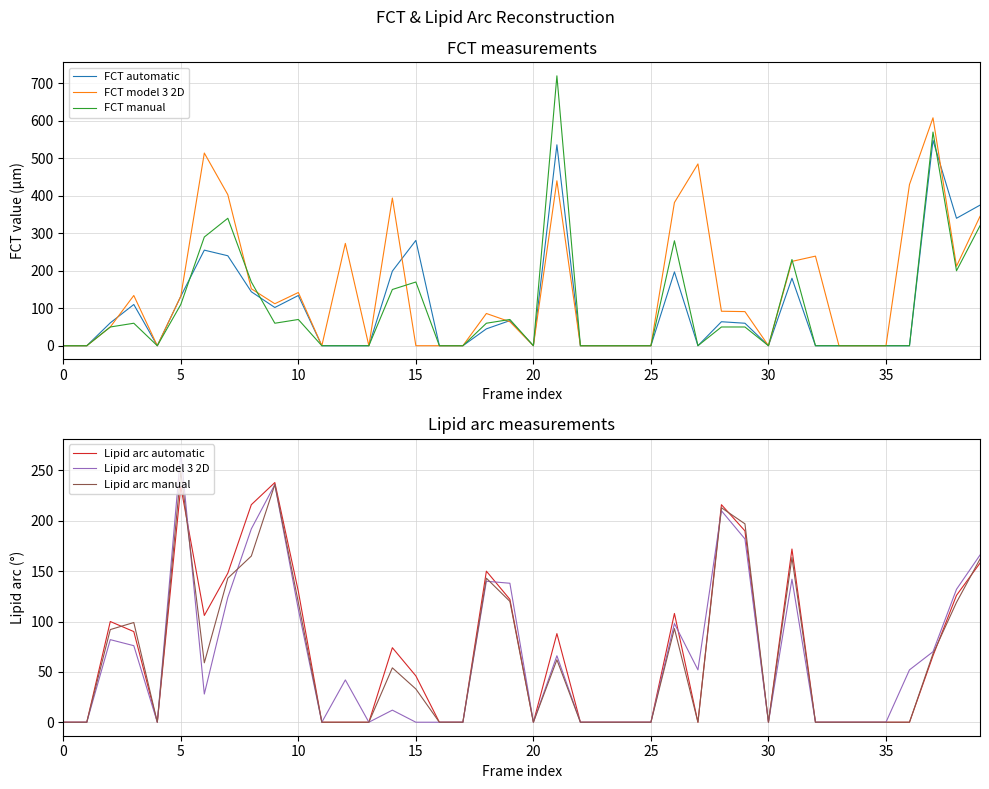

True or false: FCT model 3 2D and Lipid arc automatic intersect in this chart.

True